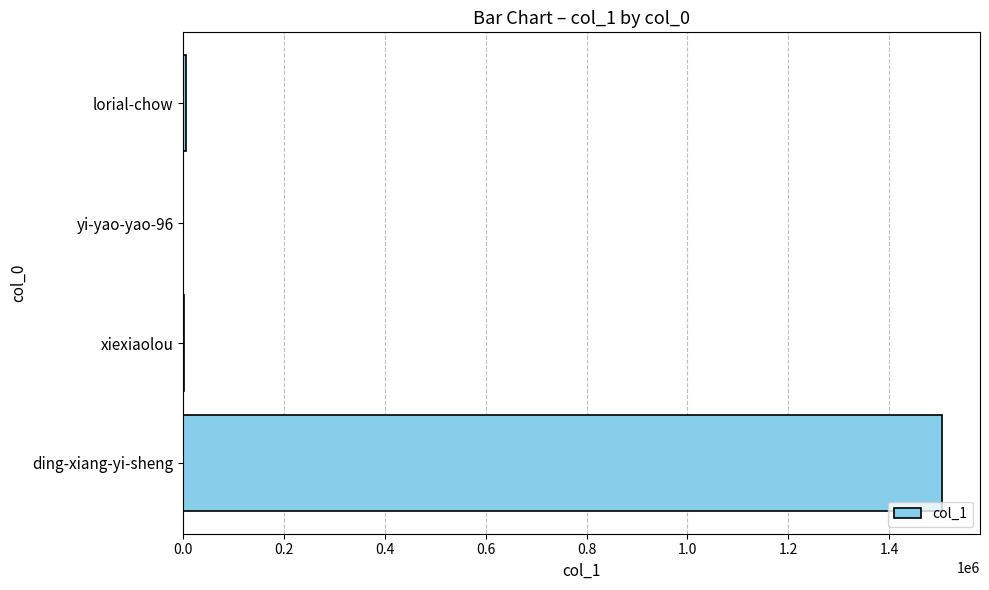

What is the sum of all values?

1511762